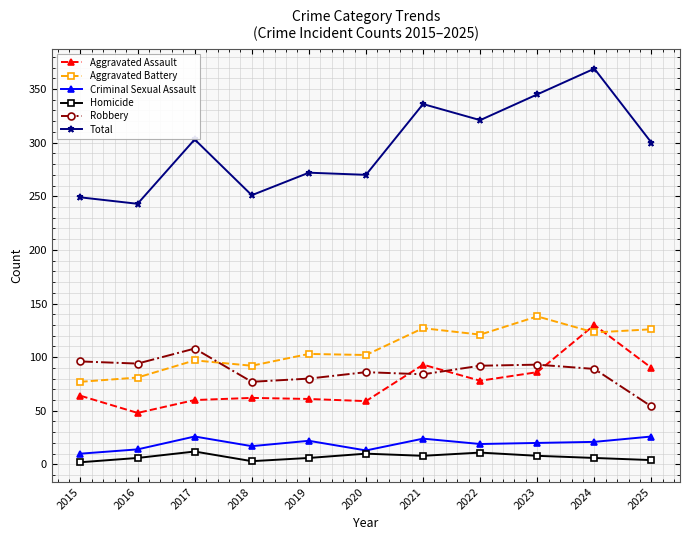

Does the chart have visible grid lines?

Yes